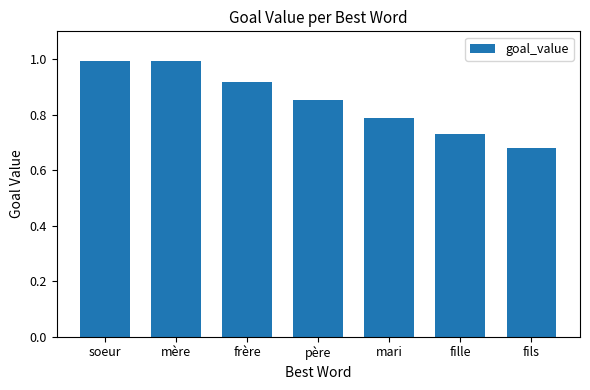

What is the label of the 4th bar from the right?

père